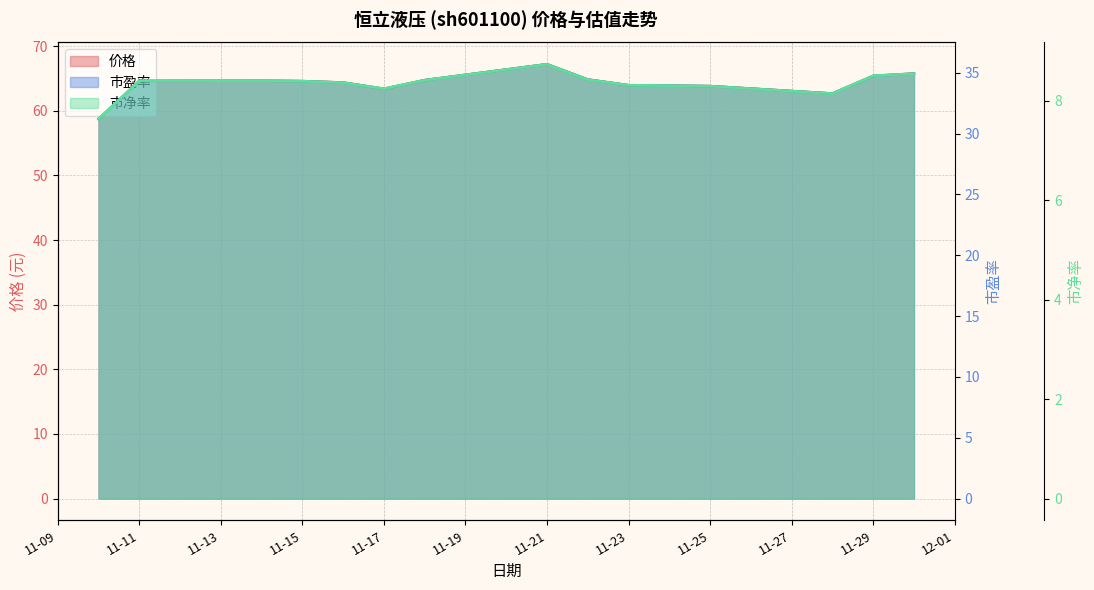

Rank the series at 2022-11-22 from highest to lowest value.

价格, 市盈率, 市净率